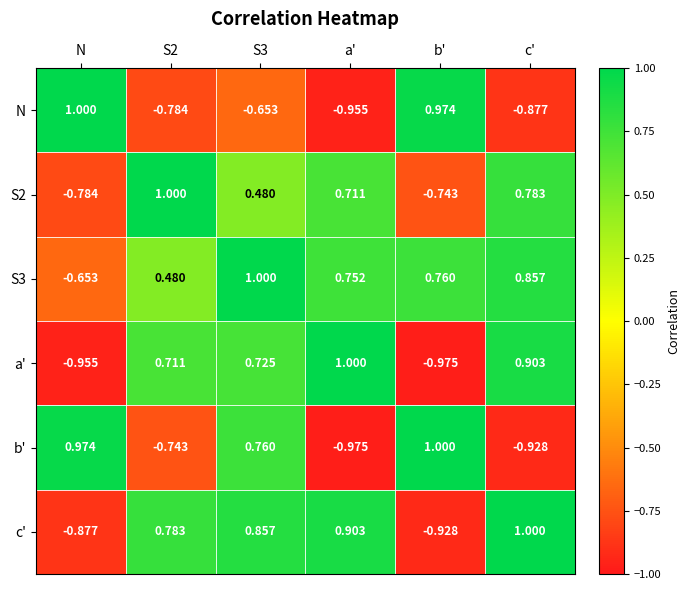

Between S3 and a', which series saw the biggest shift?

b'